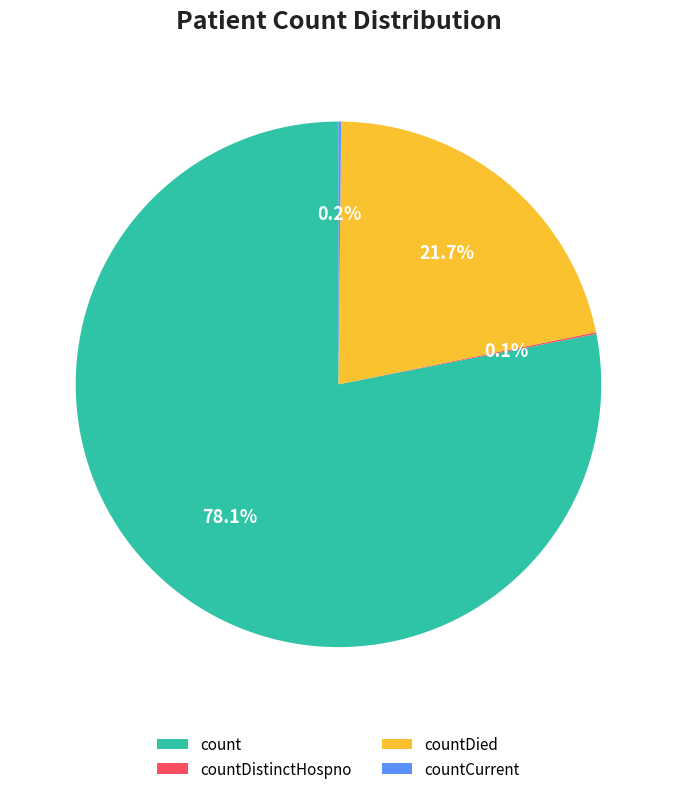

True or false: countDied accounts for 22% of the total.

True